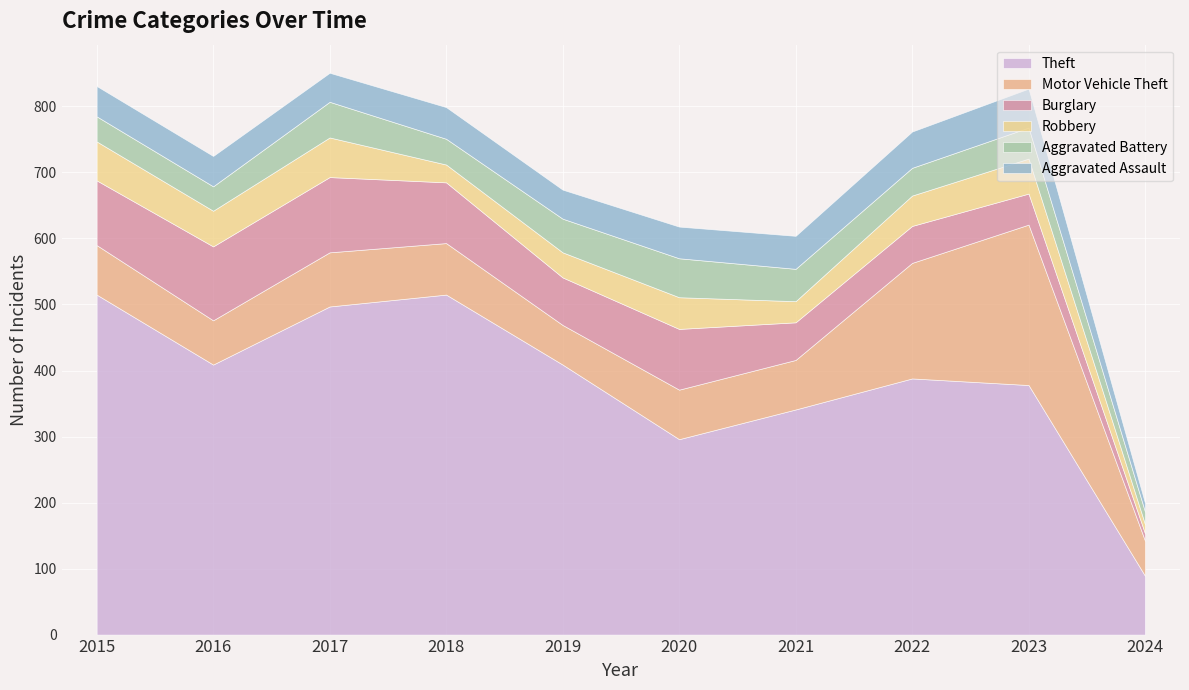

Which category has the lowest value in the Theft series?

2024